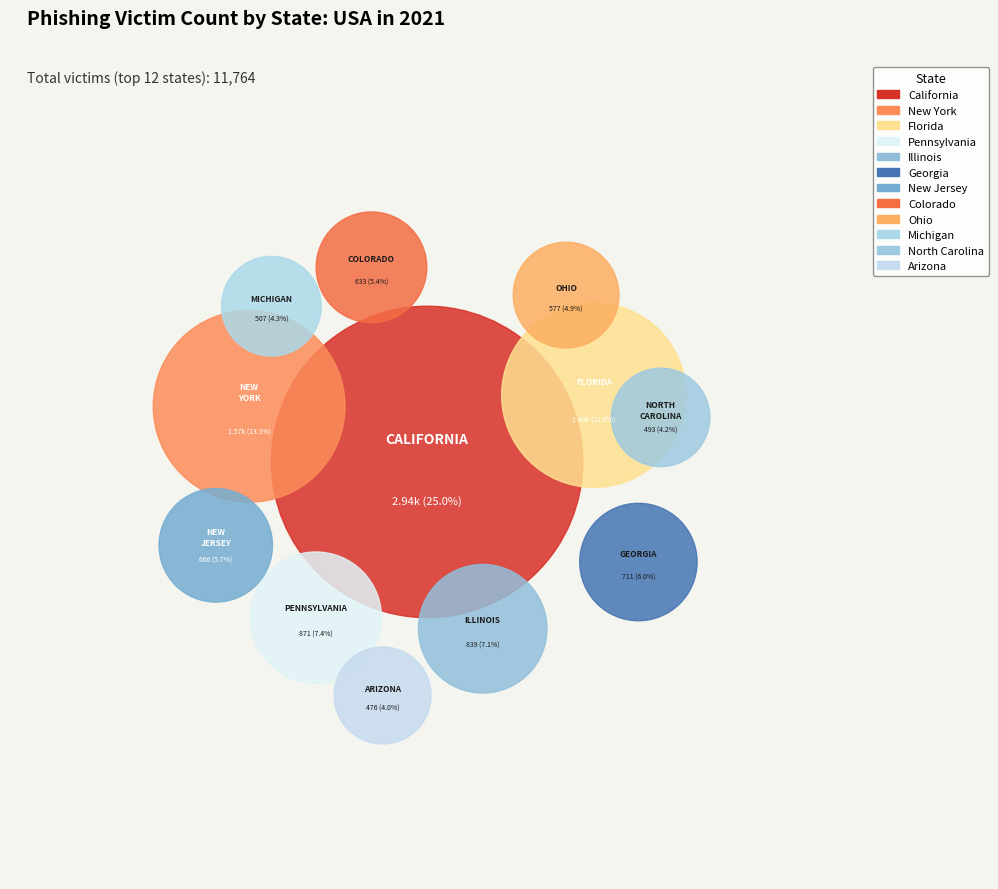

True or false: New Jersey accounts for 6% of the total.

True